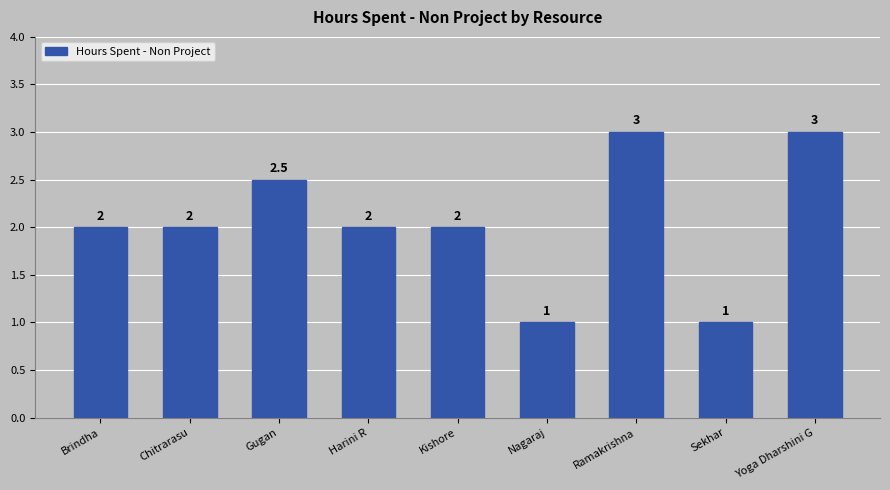

What is the maximum value shown in the chart?

3.0